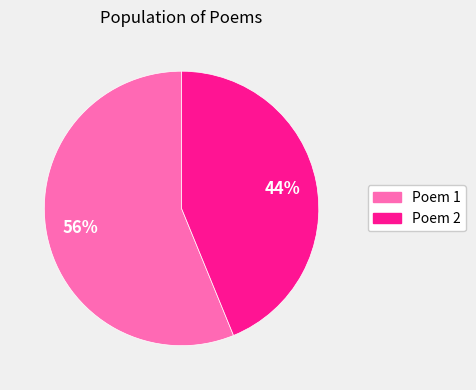

To the nearest percent, what is the difference between the largest and smallest slice percentages?

12%